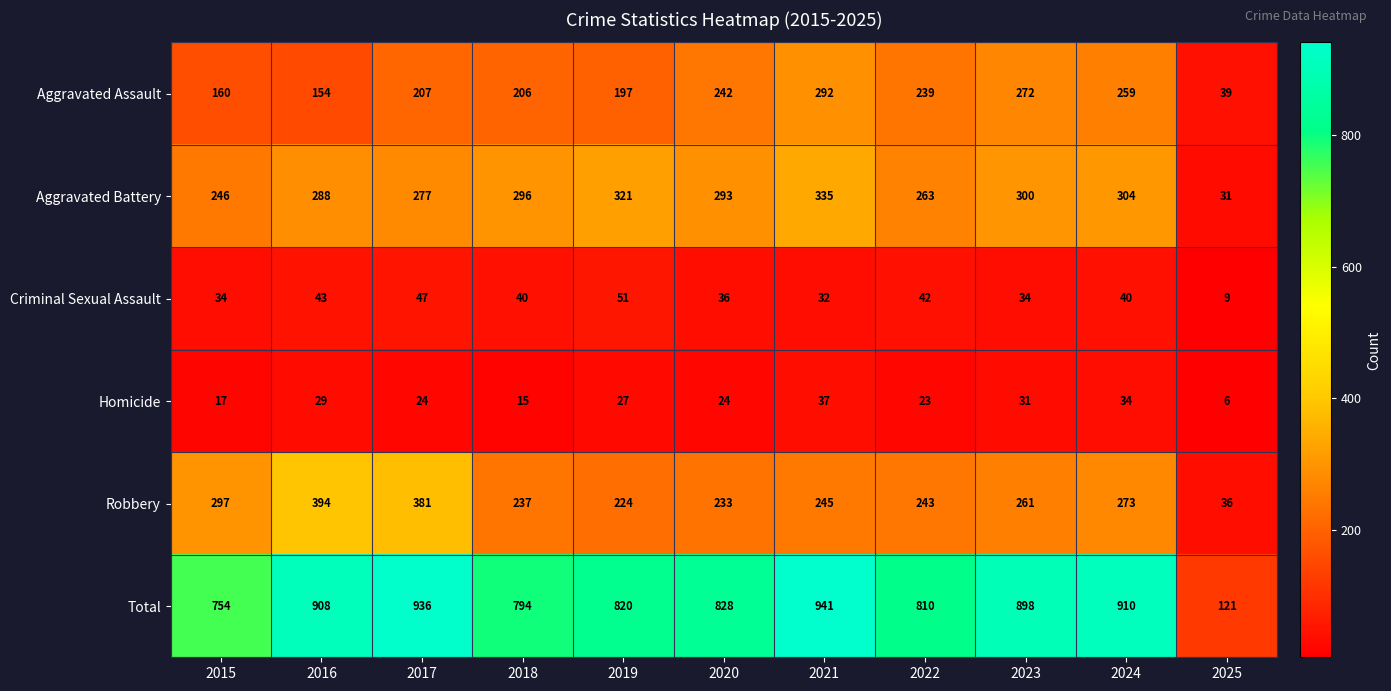

List the labels in order of Aggravated Assault value, smallest first.

2025, 2016, 2015, 2019, 2018, 2017, 2022, 2020, 2024, 2023, 2021